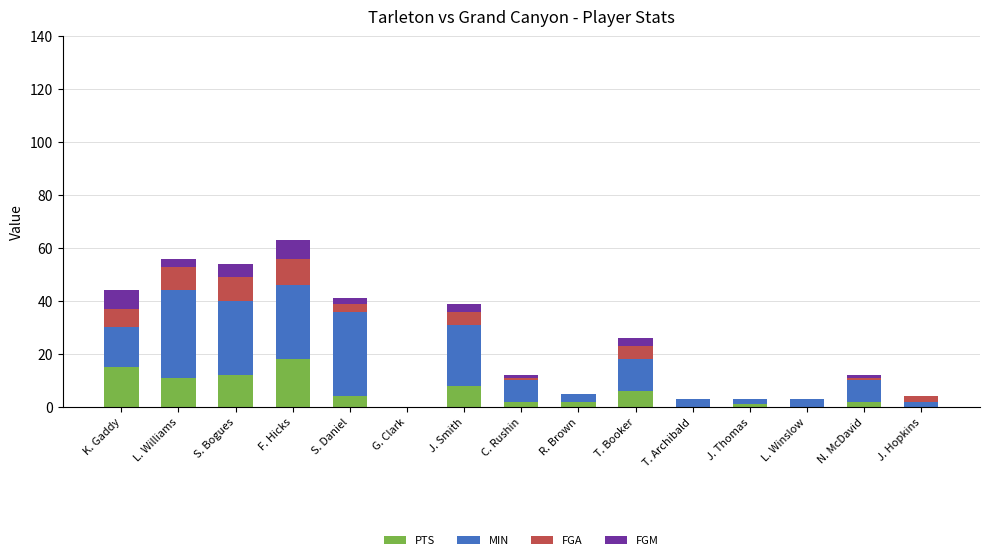

The value of PTS at R. Brown is 2. True or false?

True